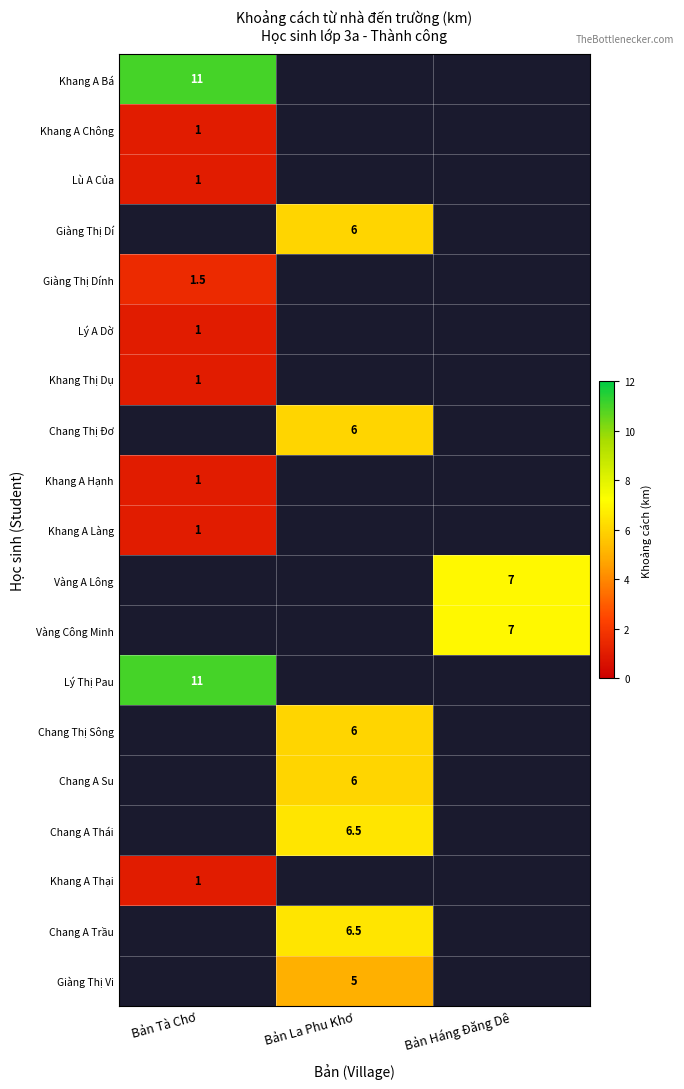

Is it true that Chang Thị Sông equals 6.0 at Bản La Phu Khơ?

True